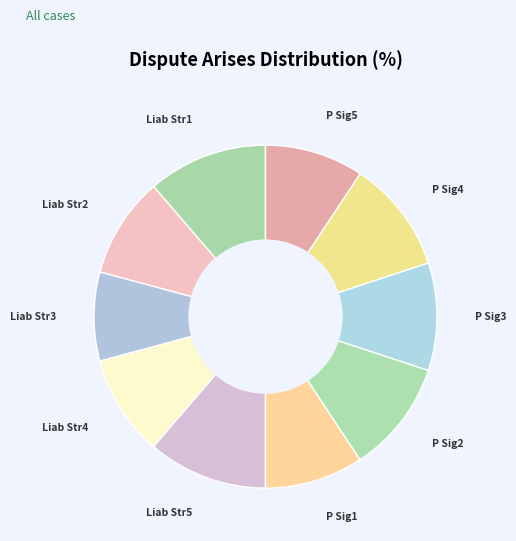

How many slices are in this pie chart?

10